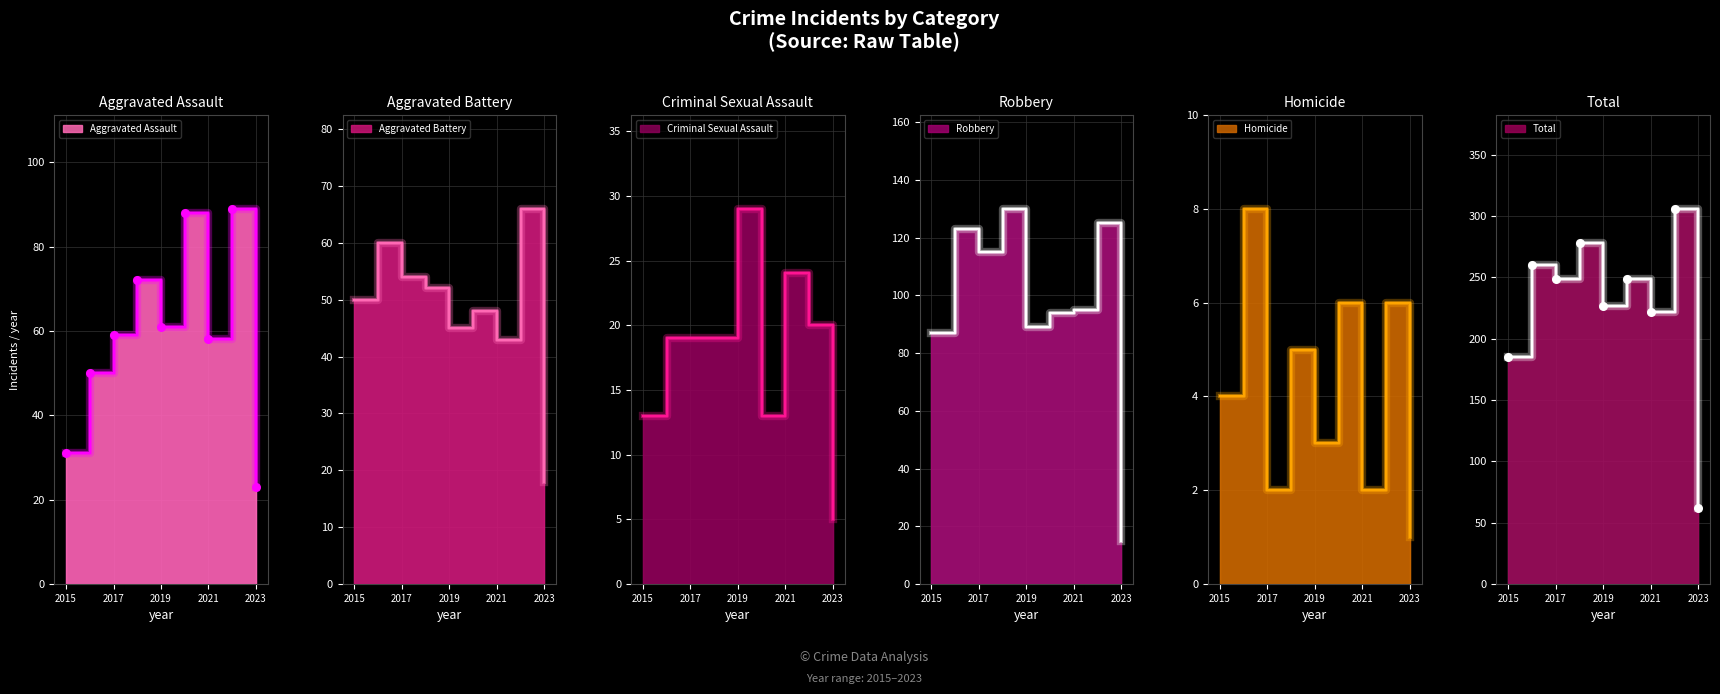

Which series reaches the maximum Y coordinate?

Total